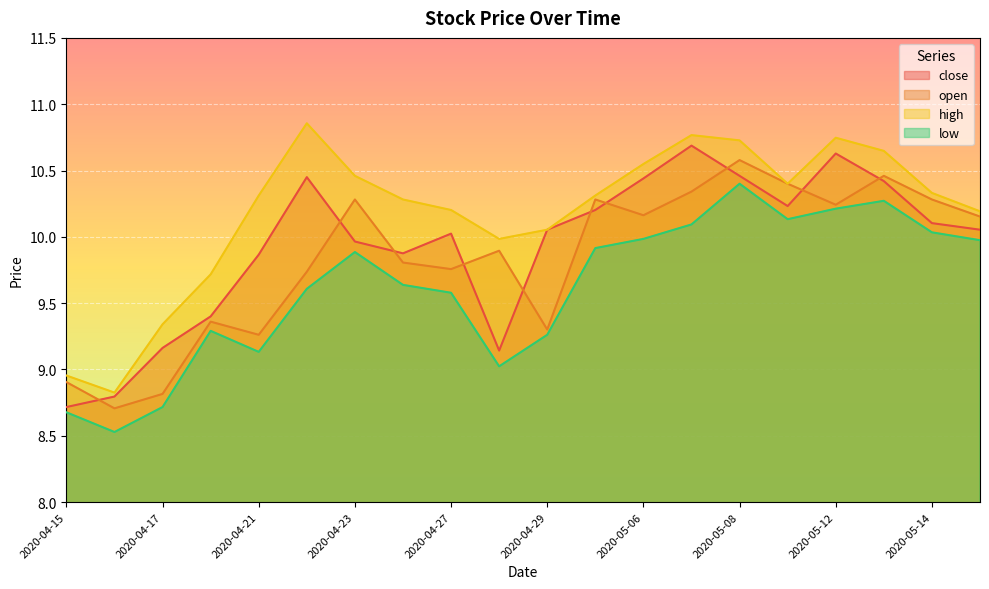

What is the value of the low point at the 13th from the left?

10.0